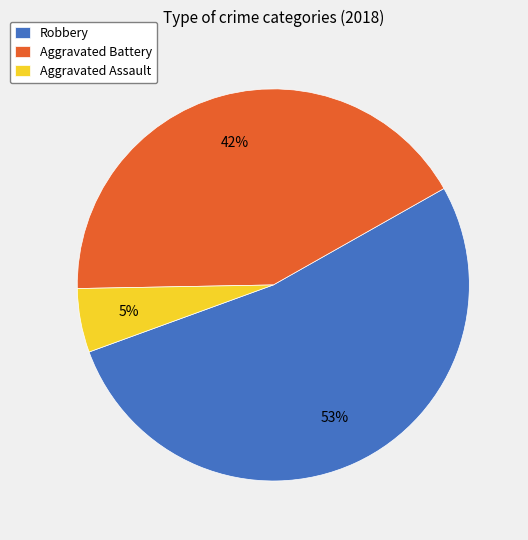

To the nearest percent, what is the difference between the Aggravated Battery and Aggravated Assault slice percentages?

37%